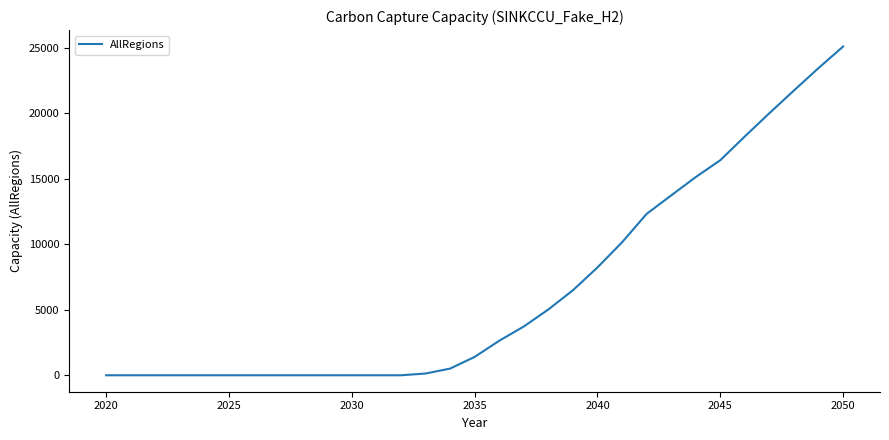

What is the difference between the maximum and minimum values?

25100.6